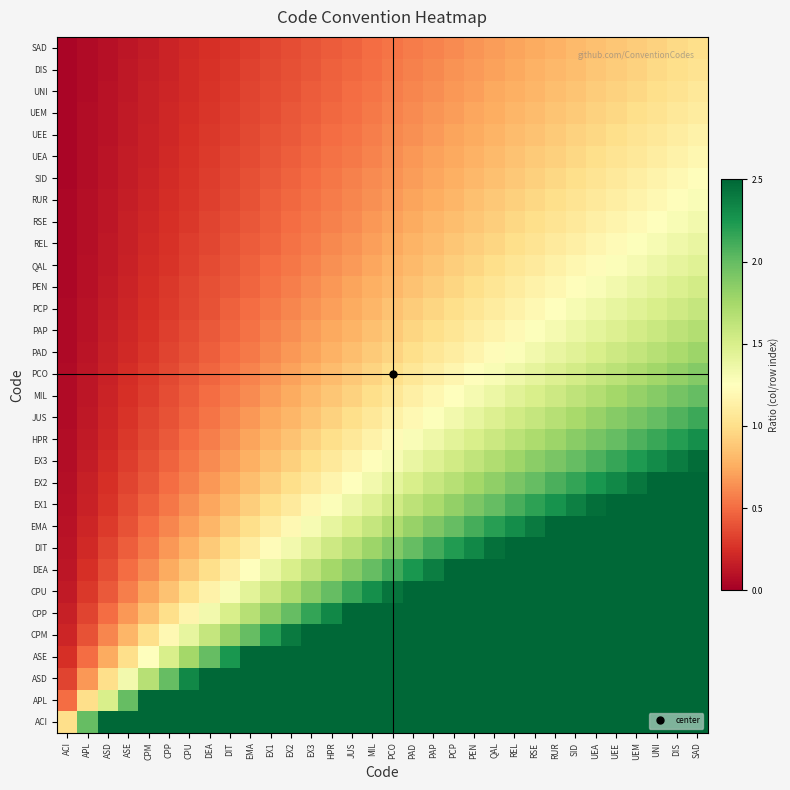

Rank the series at CPP from highest to lowest value.

ACI, APL, ASD, ASE, CPM, CPP, CPU, DEA, DIT, EMA, EX1, EX2, EX3, HPR, JUS, MIL, PCO, PAD, PAP, PCP, PEN, QAL, REL, RSE, RUR, SID, UEA, UEE, UEM, UNI, DIS, SAD